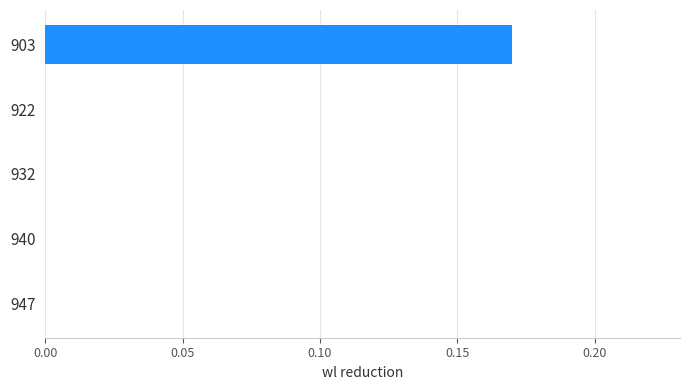

How many categories are shown in the chart?

5